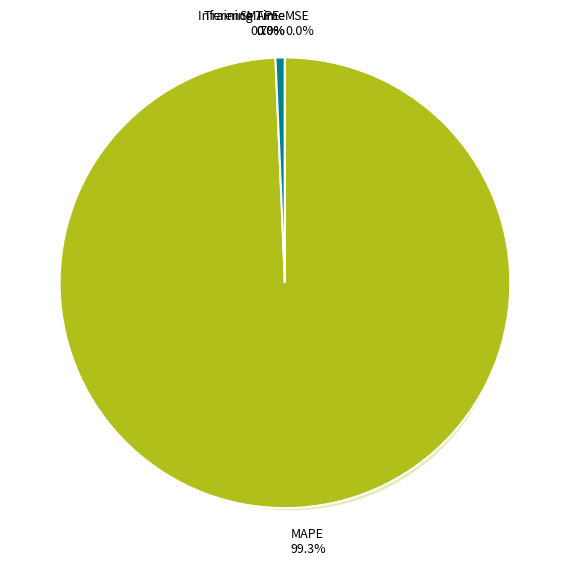

The MAPE slice represents 99% of the pie. True or false?

True